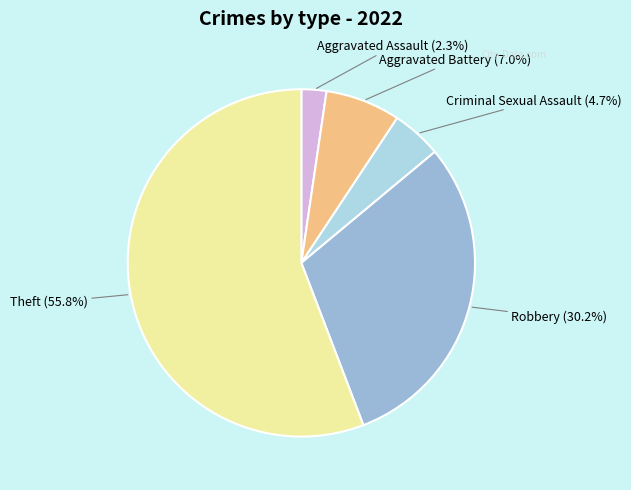

How much of the chart is everything except Robbery?

69.8%